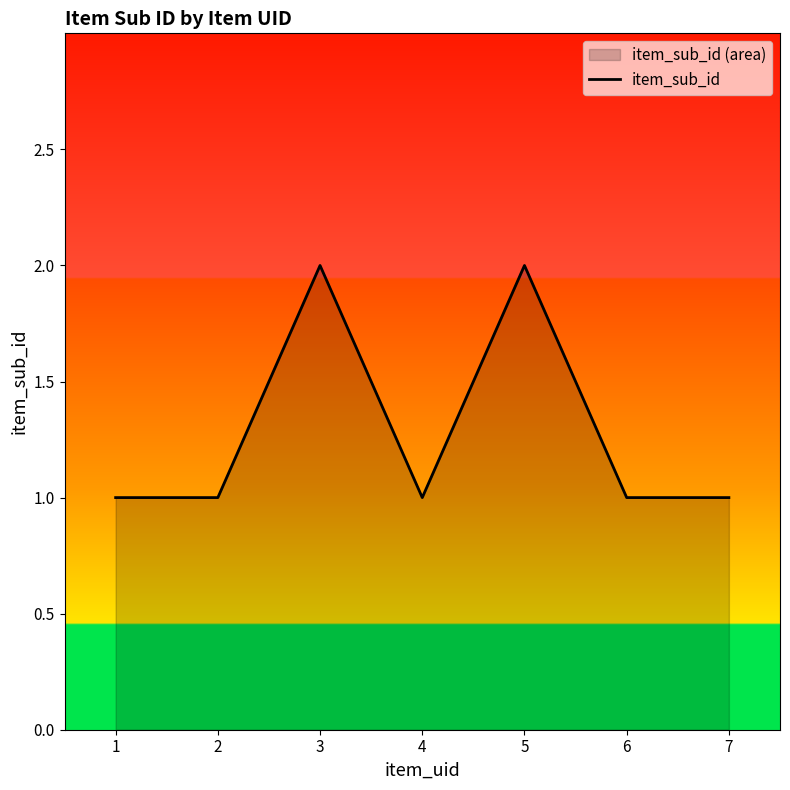

How many lines are shown in the chart?

1